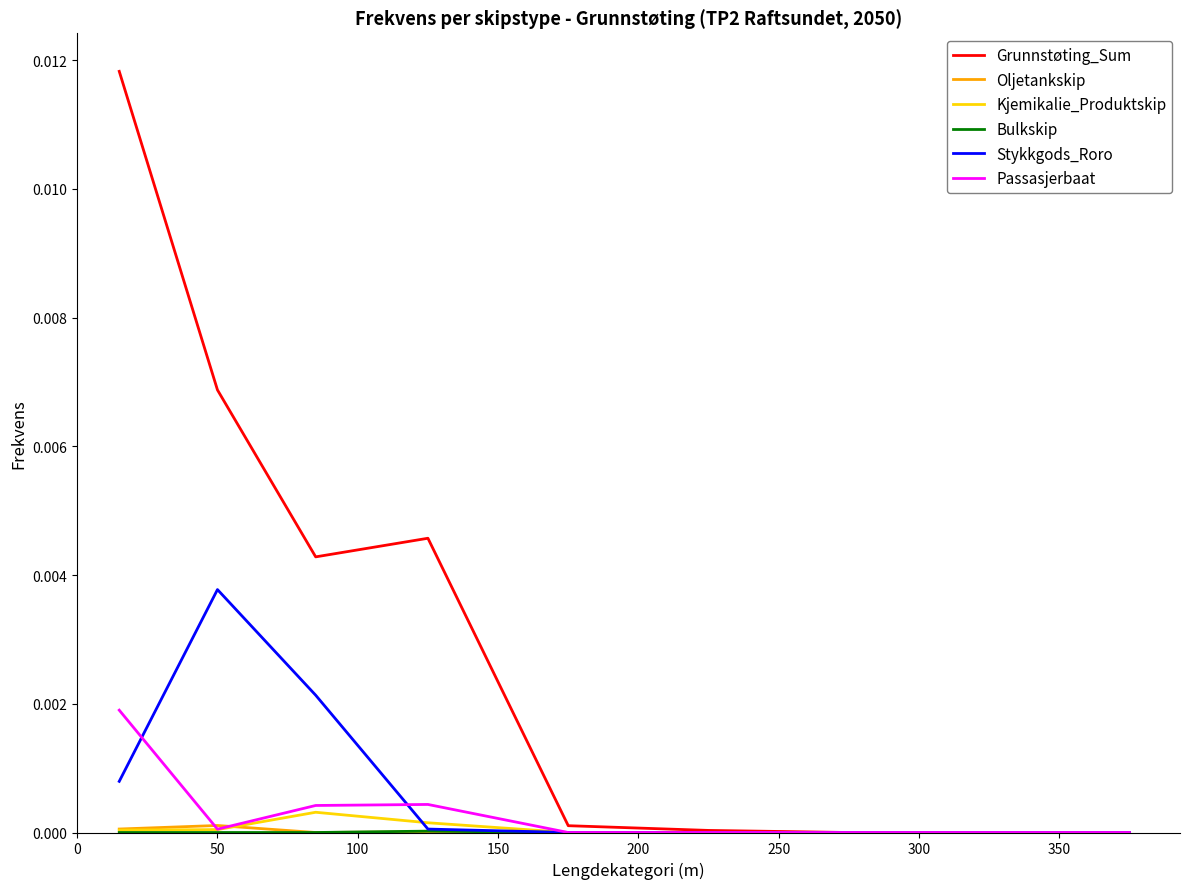

Which series has the largest total across all categories?

Grunnstøting_Sum